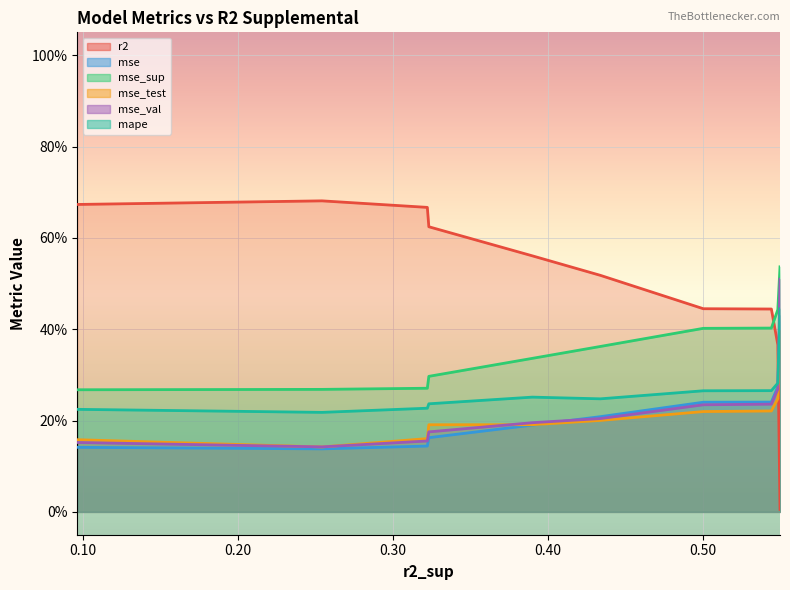

Reading right to left, extract all data points from this chart.

r2: 0.0	0.4	0.4	0.4	0.5	0.6	0.6	0.7	0.7	0.7
mse: 0.4	0.3	0.2	0.2	0.2	0.2	0.2	0.1	0.1	0.1
mse_sup: 0.5	0.4	0.4	0.4	0.4	0.3	0.3	0.3	0.3	0.3
mse_test: 0.4	0.2	0.2	0.2	0.2	0.2	0.2	0.2	0.1	0.2
mse_val: 0.5	0.3	0.2	0.2	0.2	0.2	0.2	0.2	0.1	0.2
mape: 0.4	0.3	0.3	0.3	0.2	0.3	0.2	0.2	0.2	0.2